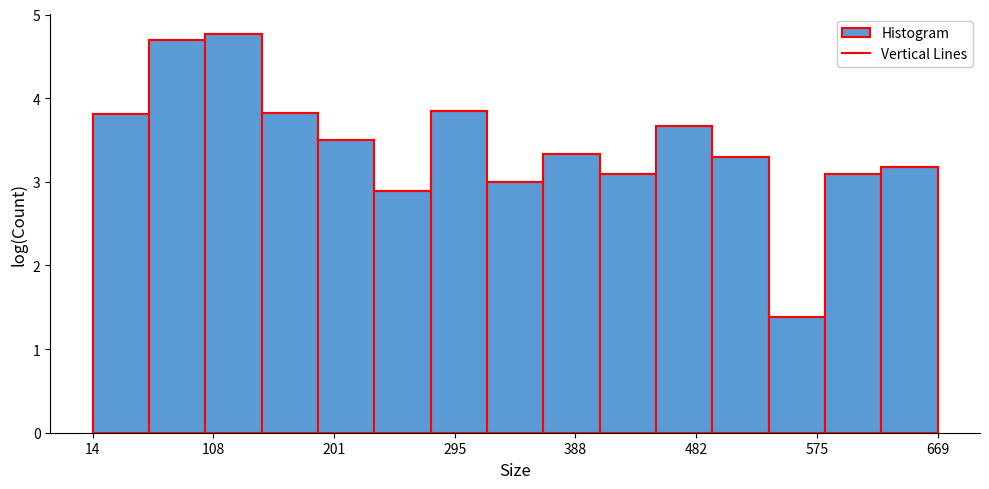

Reading left to right, transcribe this chart: for each bar, give the range it covers on the x-axis and its height. Neither the bar edges nor the heights are printed on the chart, so give them approximately, as read against the axes.

10 to 60: 3.8
60 to 100: 4.7
100 to 150: 4.8
150 to 190: 3.8
190 to 230: 3.5
230 to 280: 2.9
280 to 320: 3.9
320 to 360: 3.0
360 to 410: 3.3
410 to 450: 3.1
450 to 490: 3.7
490 to 540: 3.3
540 to 580: 1.4
580 to 630: 3.1
630 to 670: 3.2